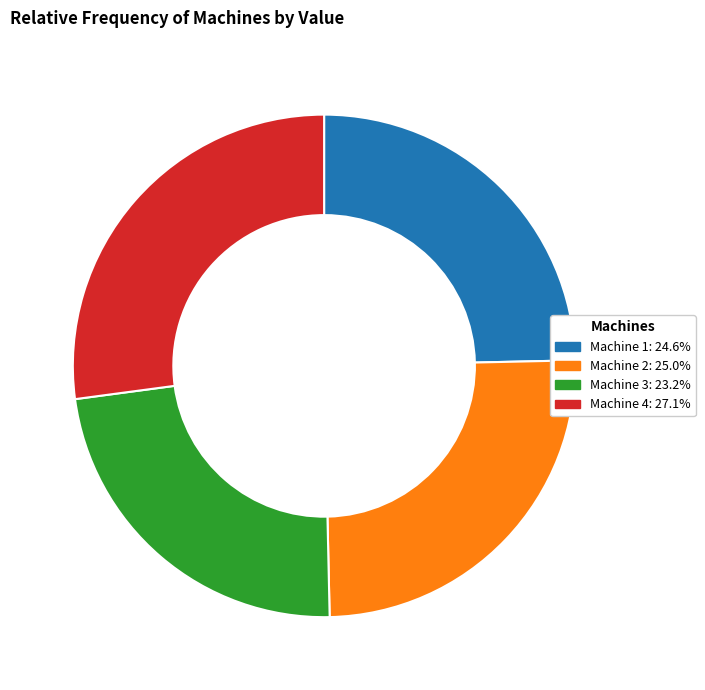

Is it true that Machine 4 is 42% of the pie?

False